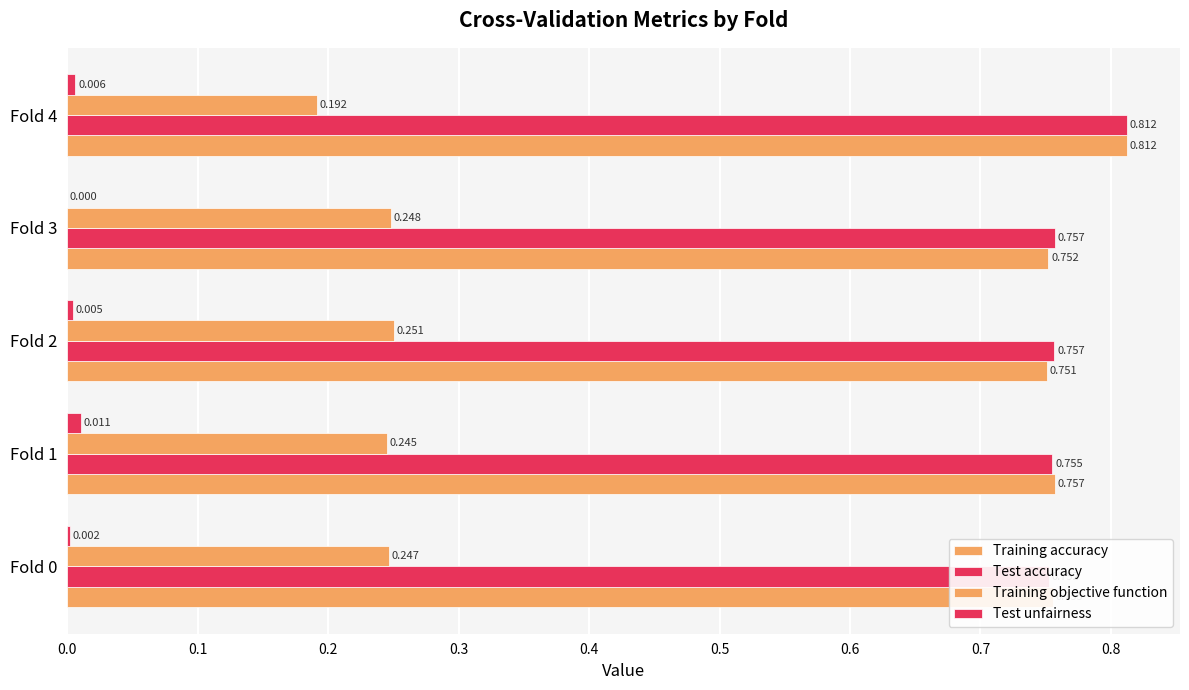

Count the Training objective function values in the range 0 to 1.

5